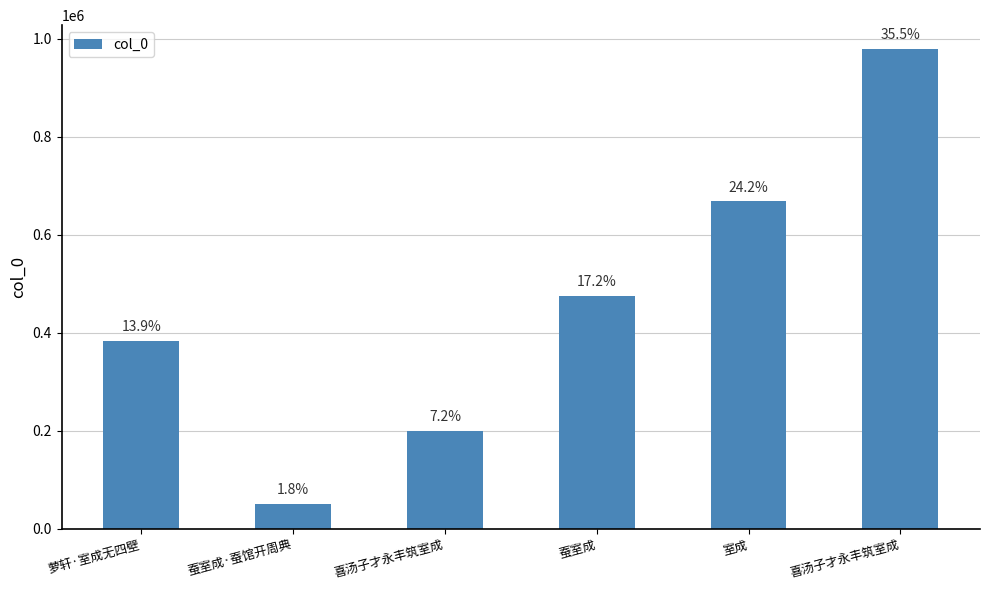

How many bars are there in total?

6